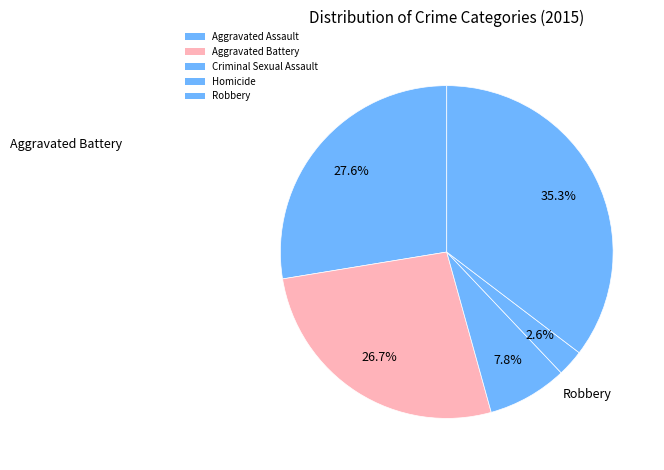

How many segments does this pie chart have?

5